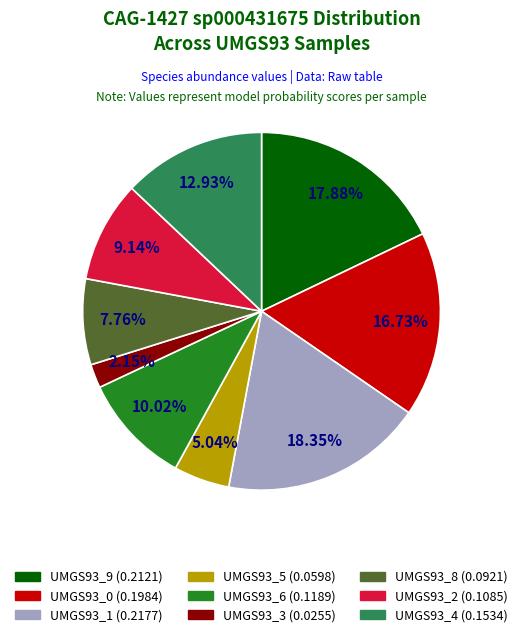

Is there a majority slice in this chart?

No